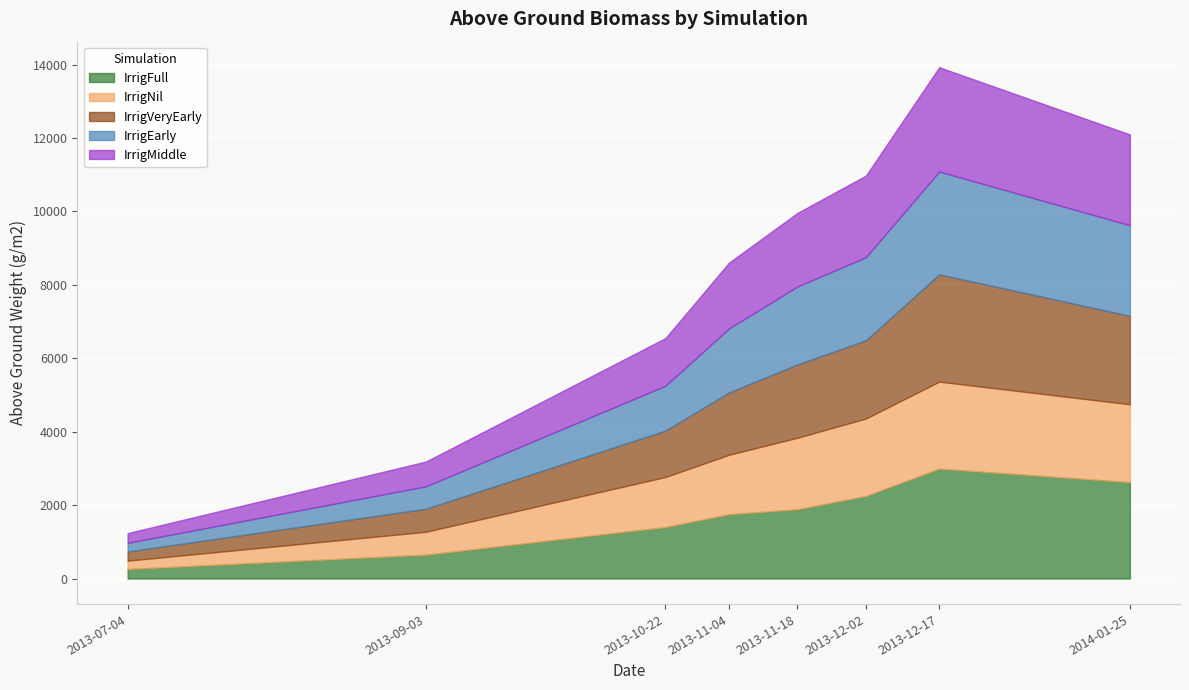

At how many categories does at least one series exceed 1980?

4